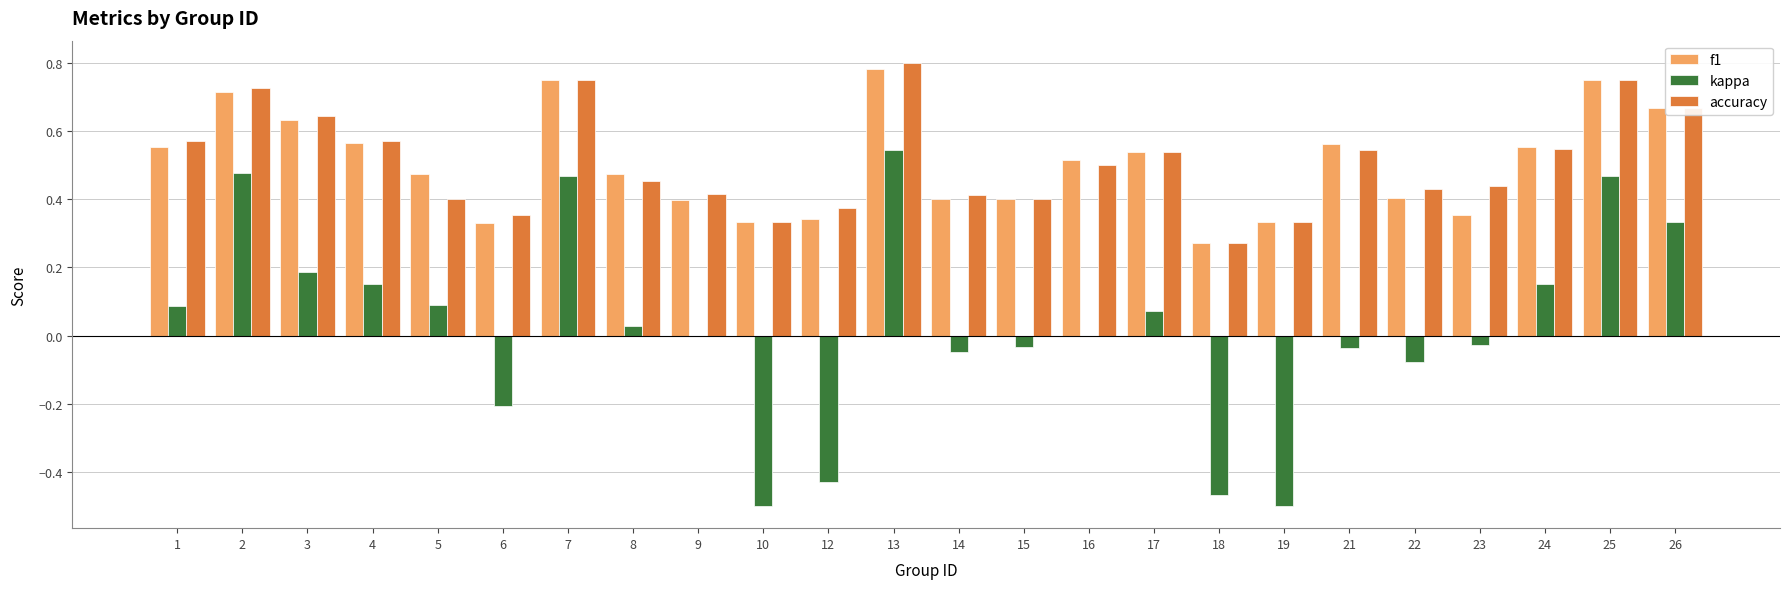

At which category is the sum across all series the highest?

13